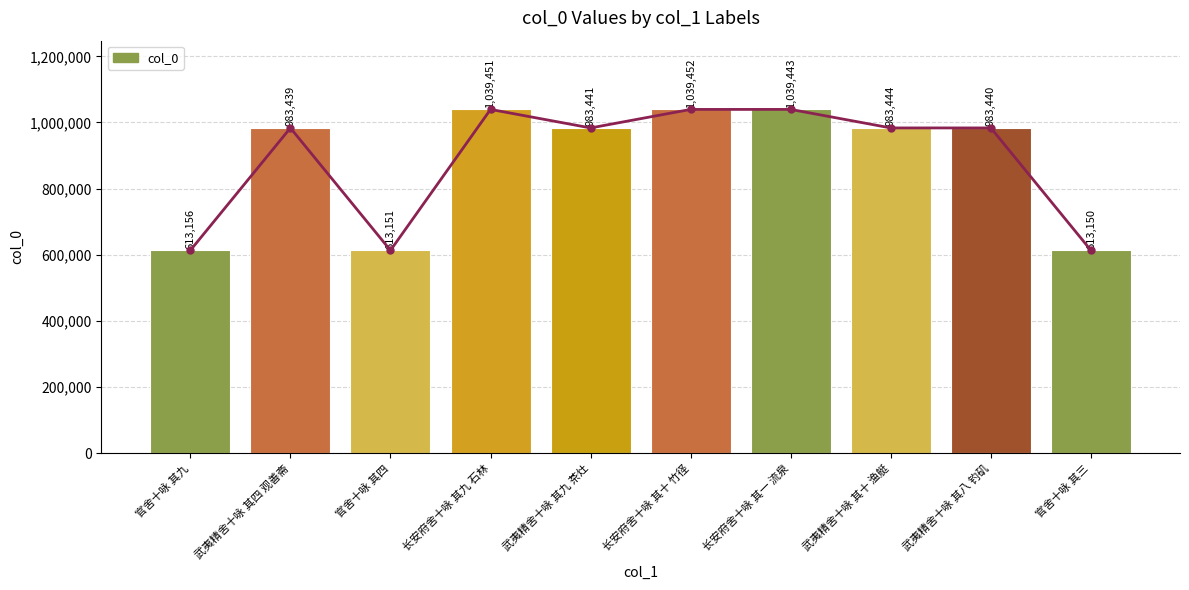

At which label is the value closest to 826301?

武夷精舍十咏 其四 观善斋